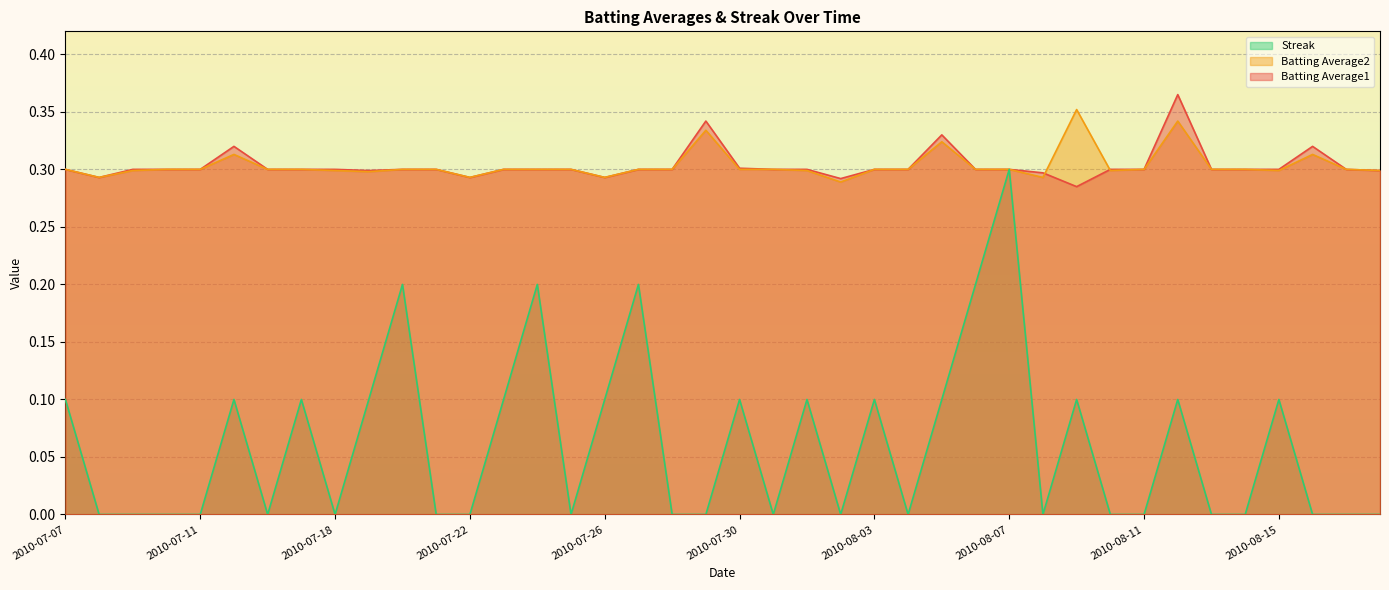

Reading right to left, list all the values displayed in this chart.

Batting Average1: 0.3	0.3	0.3	0.3	0.3	0.3	0.4	0.3	0.3	0.3	0.3	0.3	0.3	0.3	0.3	0.3	0.3	0.3	0.3	0.3	0.3	0.3	0.3	0.3	0.3	0.3	0.3	0.3	0.3	0.3	0.3	0.3	0.3	0.3	0.3	0.3	0.3	0.3	0.3	0.3
Batting Average2: 0.3	0.3	0.3	0.3	0.3	0.3	0.3	0.3	0.3	0.4	0.3	0.3	0.3	0.3	0.3	0.3	0.3	0.3	0.3	0.3	0.3	0.3	0.3	0.3	0.3	0.3	0.3	0.3	0.3	0.3	0.3	0.3	0.3	0.3	0.3	0.3	0.3	0.3	0.3	0.3
Streak: 0.0	0.0	0.0	0.1	0.0	0.0	0.1	0.0	0.0	0.1	0.0	0.3	0.2	0.1	0.0	0.1	0.0	0.1	0.0	0.1	0.0	0.0	0.2	0.1	0.0	0.2	0.1	0.0	0.0	0.2	0.1	0.0	0.1	0.0	0.1	0.0	0.0	0.0	0.0	0.1